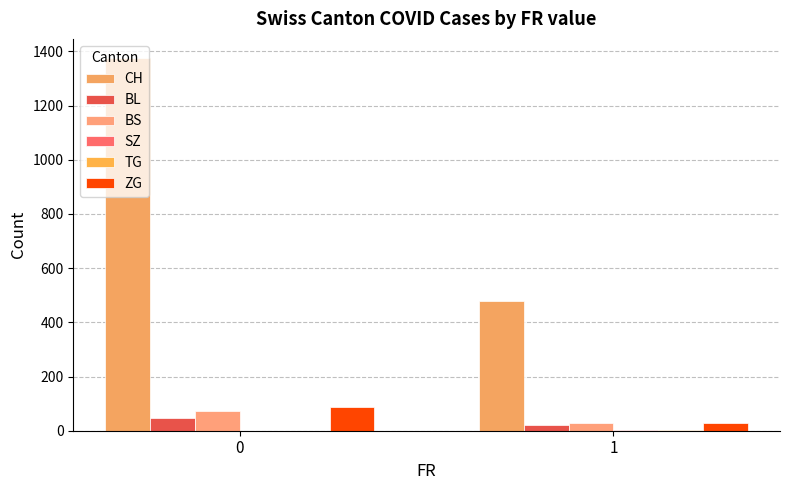

Count the TG values in the range 0 to 3.

2